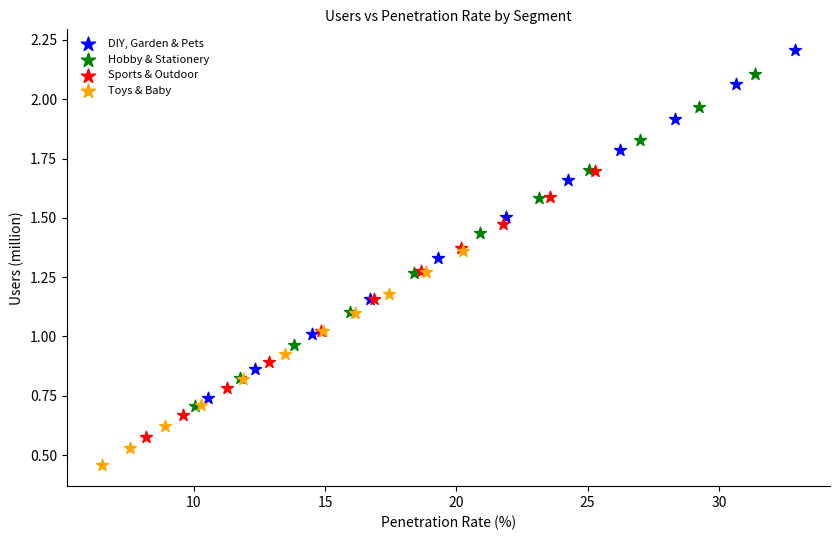

Which series contains the highest Y value?

DIY, Garden & Pets